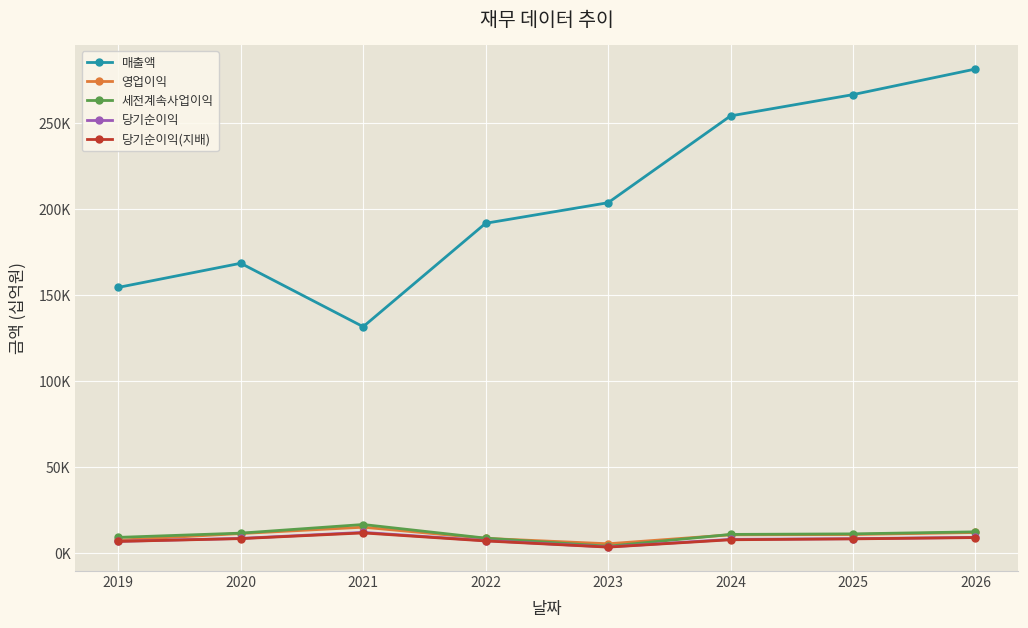

Is this an area chart (filled region under the line)?

No